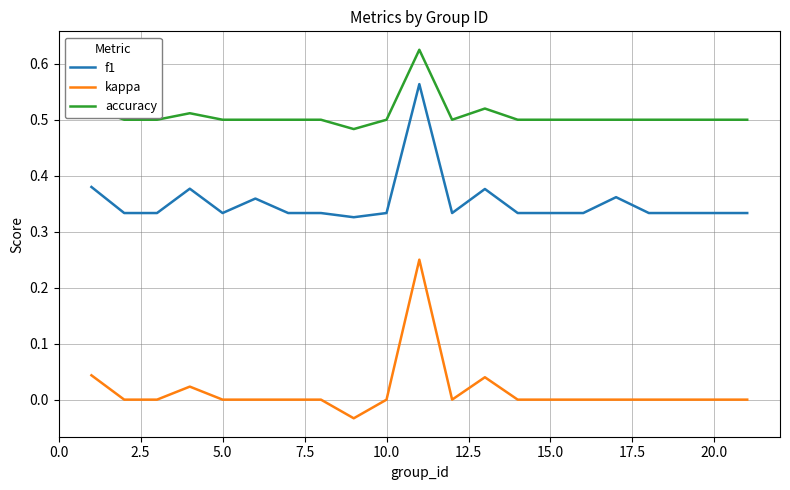

What are all the series names shown in the legend?

f1, kappa, accuracy